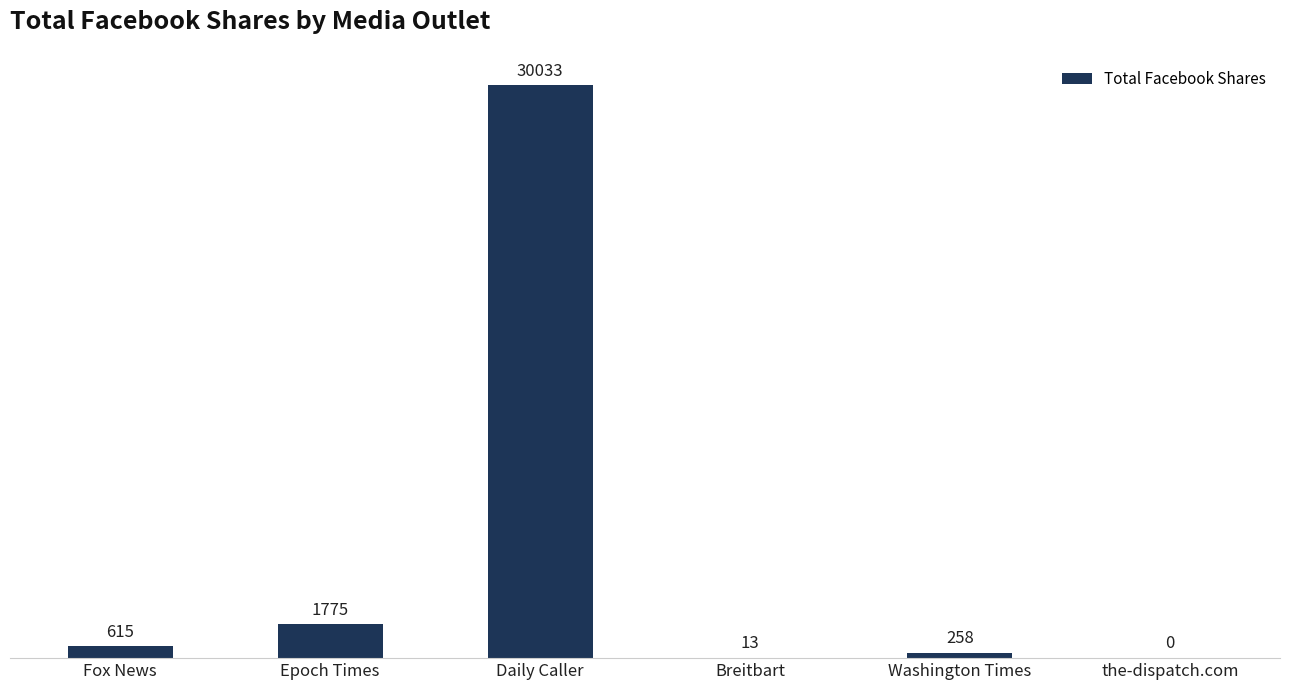

True or false: the data shows 1775 at Epoch Times.

True